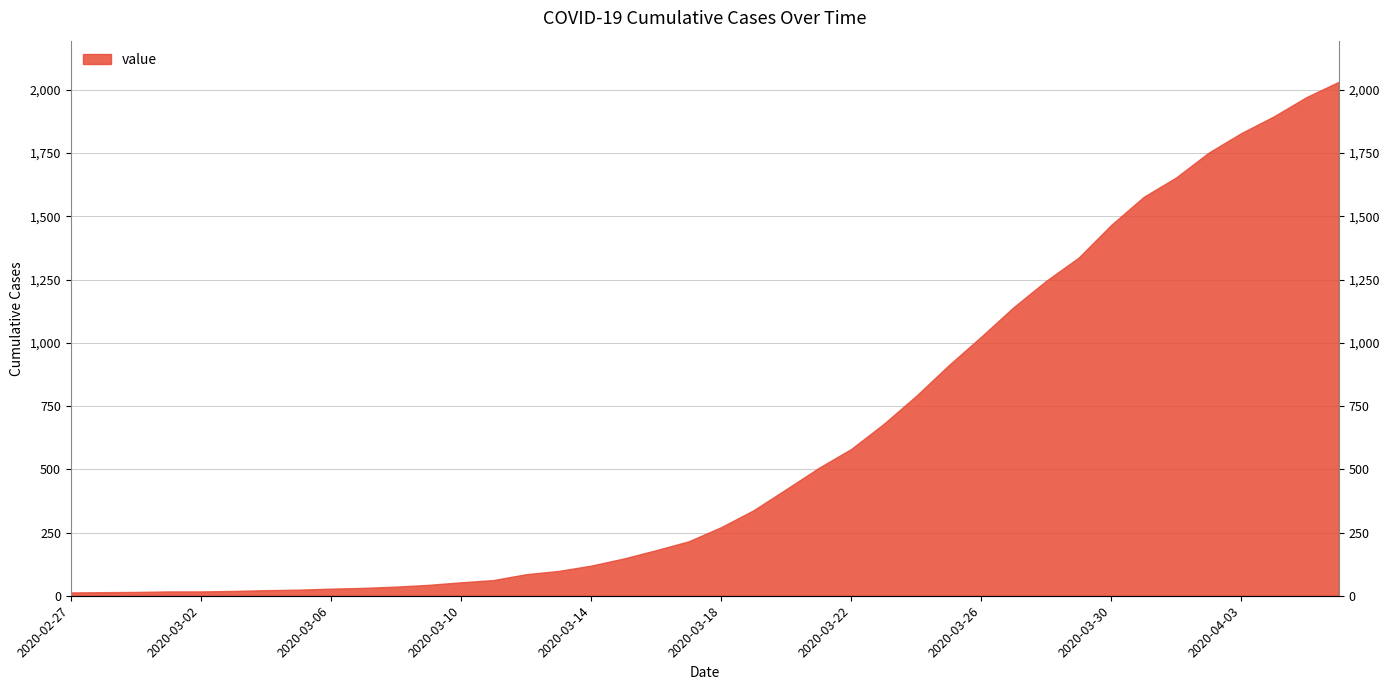

What is the difference between the second highest and second lowest values?

1957